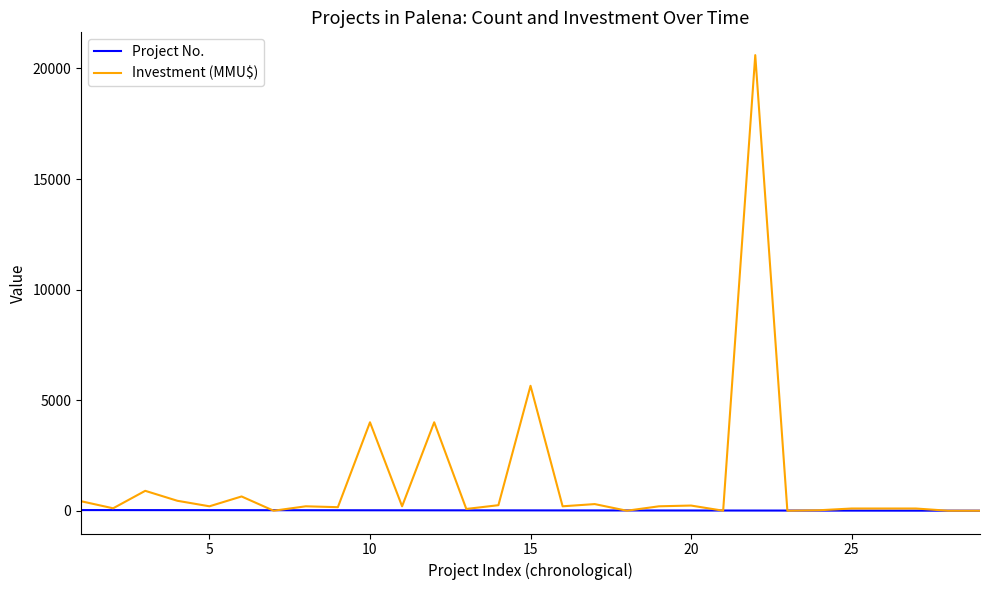

List the series in order of their peak value, highest first.

Investment (MMU$), Project No.